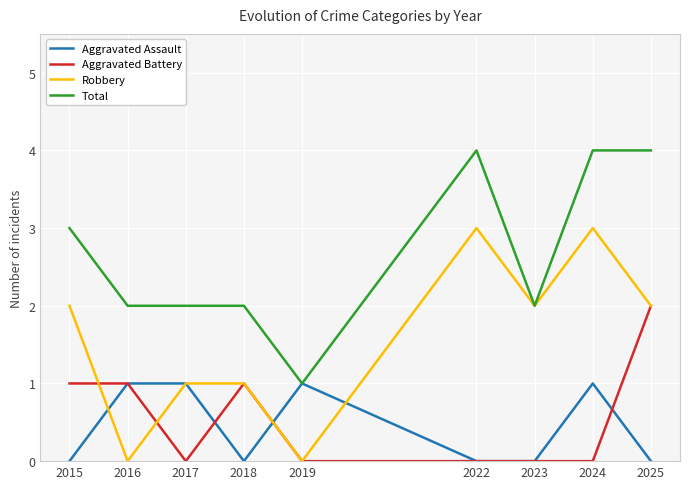

True or false: Robbery has a value of 0 at 2016.

True